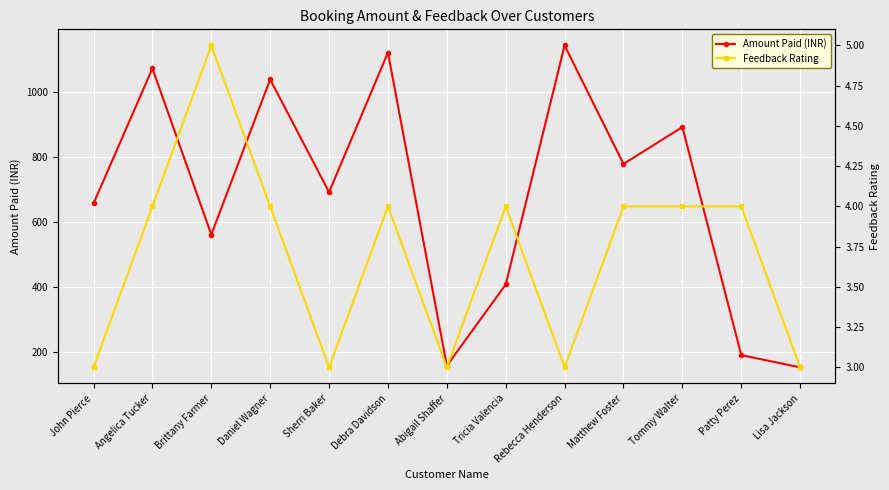

What is the total value across all series at Tommy Walter?

897